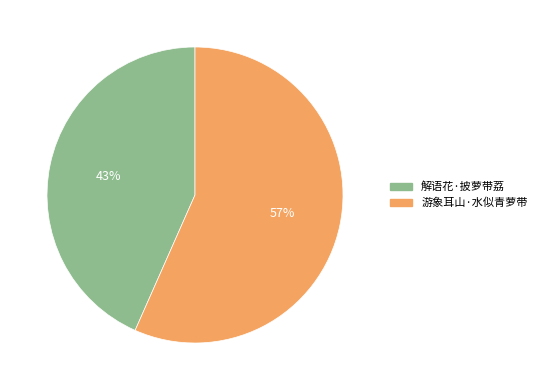

Count the number of slices in the pie.

2